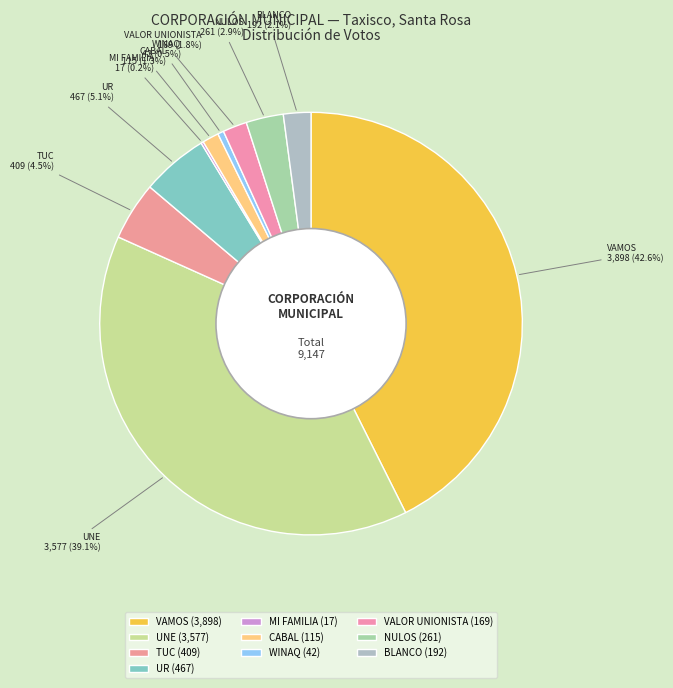

Which has a higher value, VALOR UNIONISTA or UR?

UR